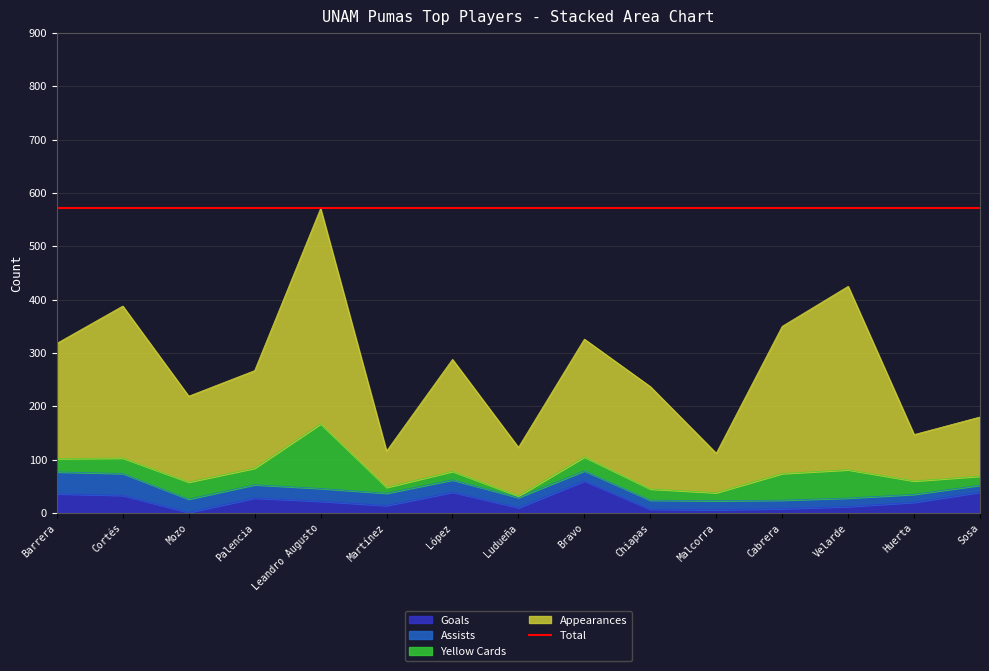

What is the sum of the Goals values at Cabrera and Barrera?

44